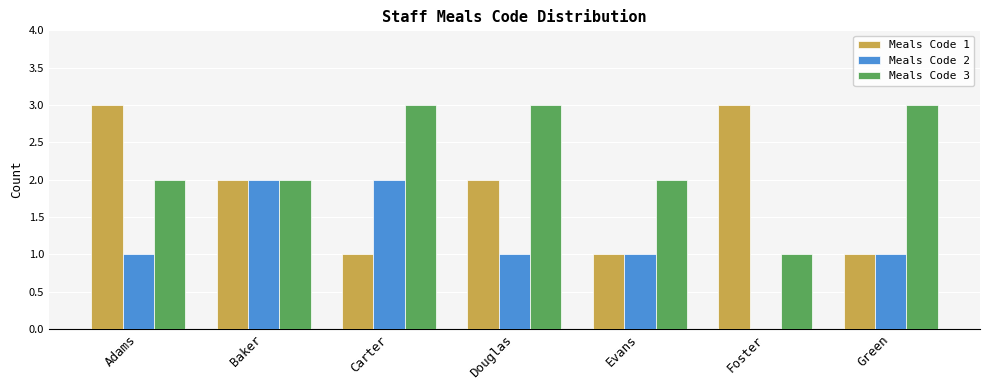

How many series are shown in this chart?

3